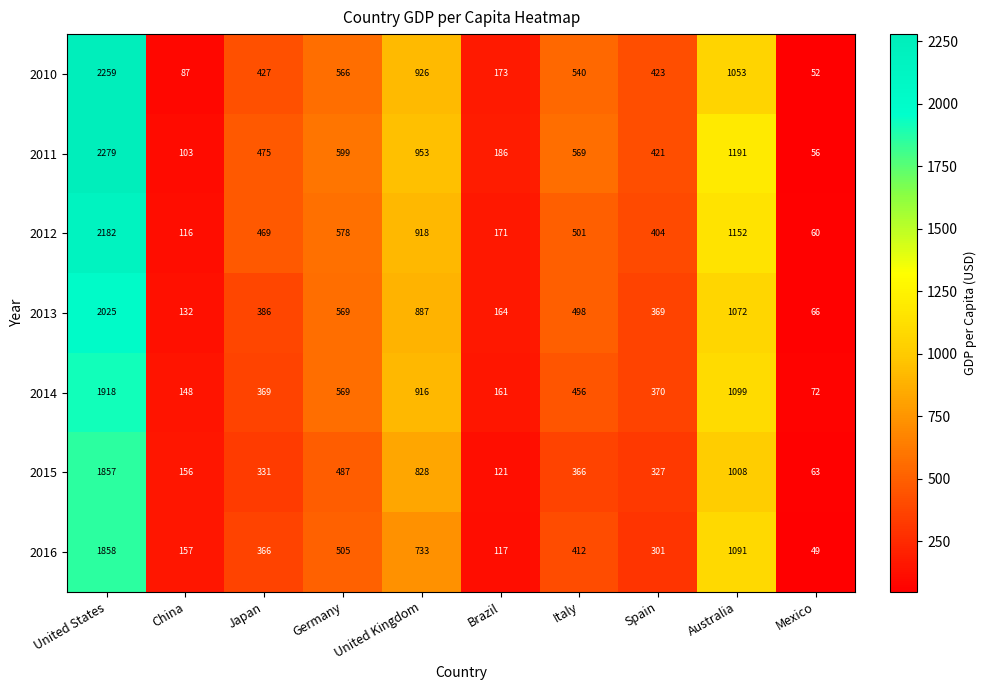

What is the sum of all 2013 values?

6168